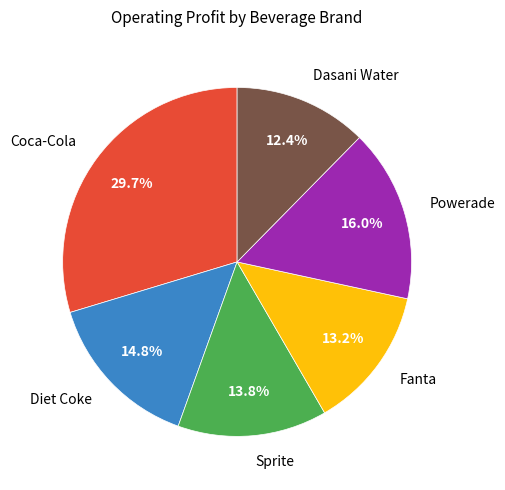

To the nearest percent, what is the difference between the largest and smallest slice percentages?

17%